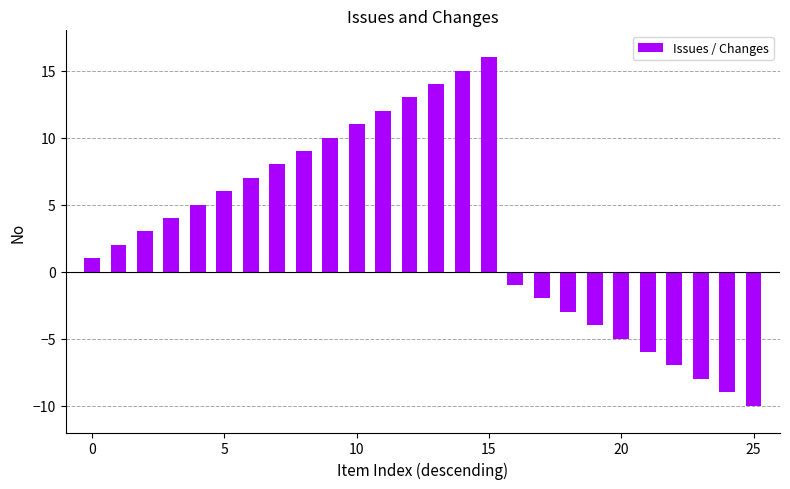

How many values are below 4?

13